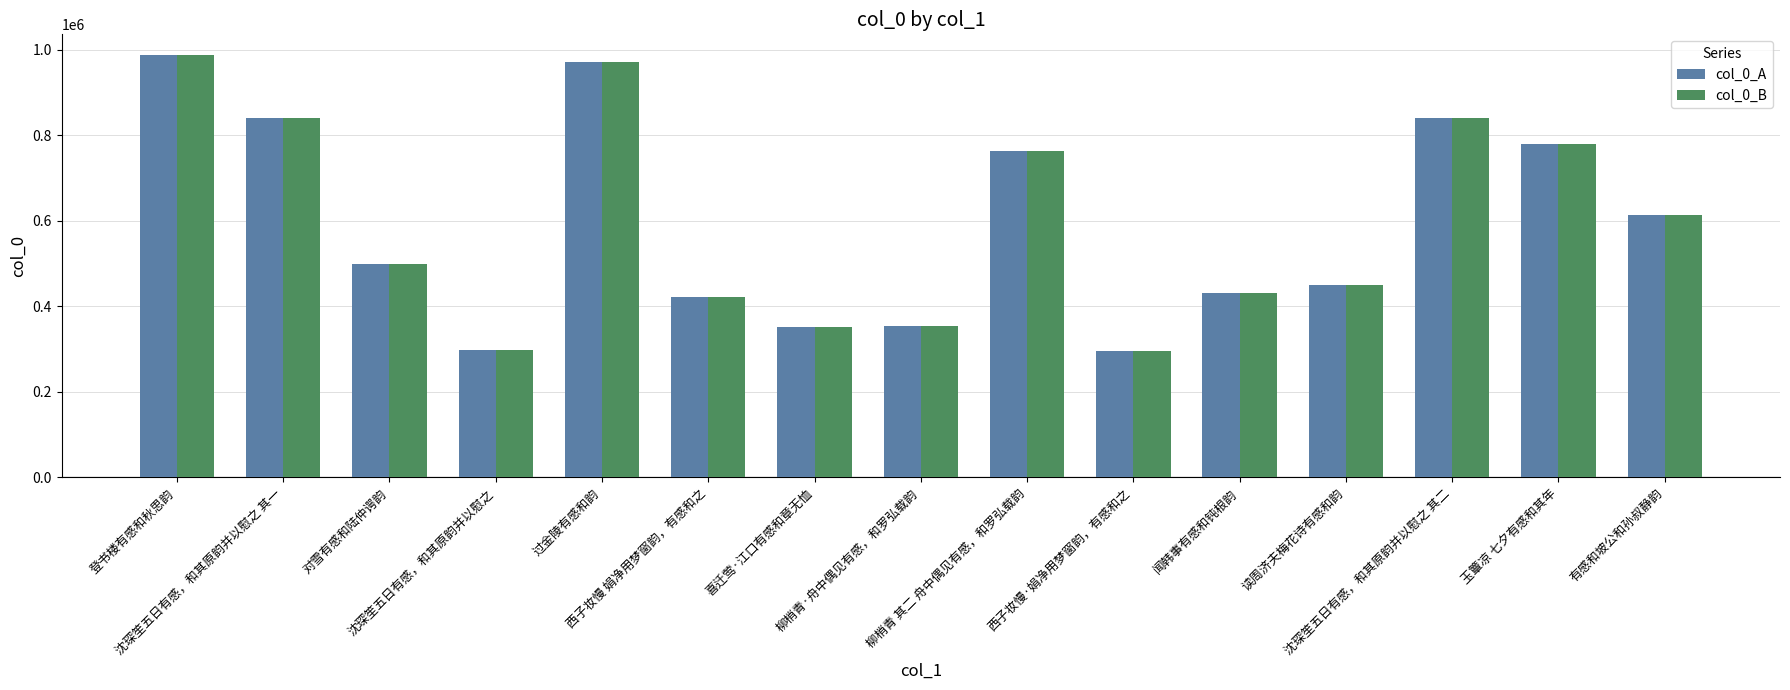

What is the highest value of the col_0_A series?

986159